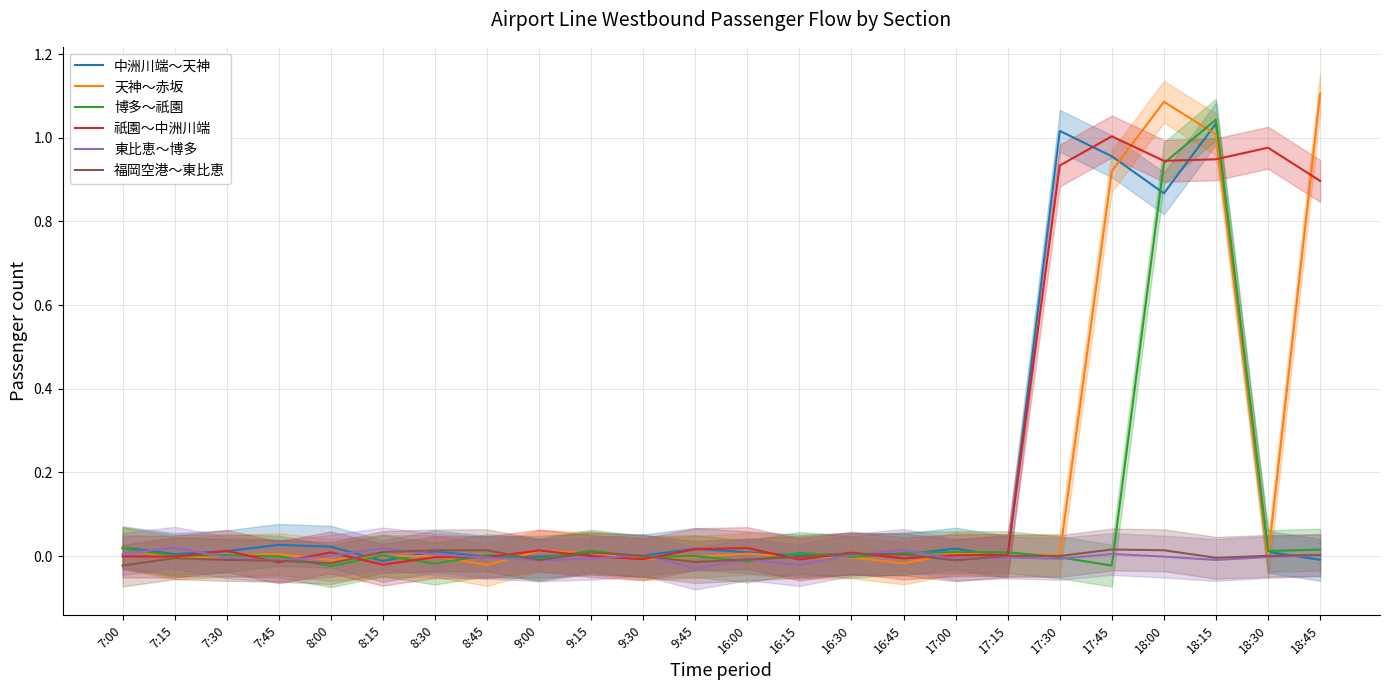

Reading left to right, extract all data points from this chart.

中洲川端～天神: 0.0	0.0	0.0	0.0	0.0	-0.0	0.0	-0.0	-0.0	0.0	0.0	0.0	0.0	0.0	0.0	0.0	0.0	-0.0	1.0	1.0	0.9	1.0	0.0	-0.0
天神～赤坂: 0.0	-0.0	0.0	0.0	-0.0	0.0	-0.0	-0.0	0.0	0.0	-0.0	-0.0	0.0	-0.0	-0.0	-0.0	0.0	0.0	0.0	0.9	1.1	1.0	-0.0	1.1
博多～祇園: 0.0	0.0	0.0	-0.0	-0.0	0.0	-0.0	0.0	-0.0	0.0	-0.0	0.0	-0.0	0.0	-0.0	0.0	0.0	0.0	-0.0	-0.0	0.9	1.0	0.0	0.0
祇園～中洲川端: -0.0	-0.0	0.0	-0.0	0.0	-0.0	-0.0	-0.0	0.0	-0.0	-0.0	0.0	0.0	-0.0	0.0	-0.0	0.0	0.0	0.9	1.0	0.9	0.9	1.0	0.9
東比恵～博多: 0.0	0.0	-0.0	-0.0	0.0	0.0	0.0	-0.0	-0.0	-0.0	0.0	-0.0	-0.0	-0.0	0.0	0.0	-0.0	-0.0	-0.0	0.0	-0.0	-0.0	-0.0	0.0
福岡空港～東比恵: -0.0	-0.0	-0.0	-0.0	-0.0	0.0	0.0	0.0	-0.0	0.0	0.0	-0.0	-0.0	-0.0	0.0	0.0	-0.0	0.0	0.0	0.0	0.0	-0.0	0.0	0.0